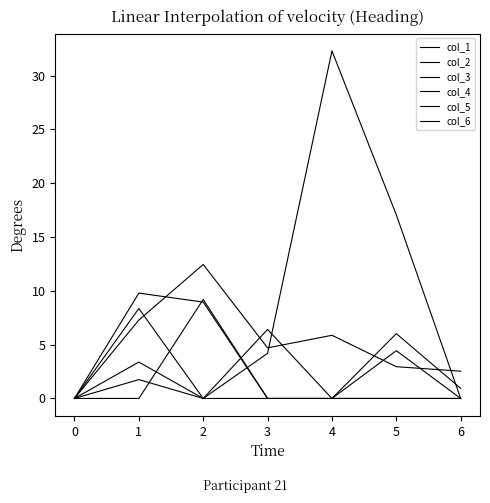

Is this an area chart (filled region under the line)?

No